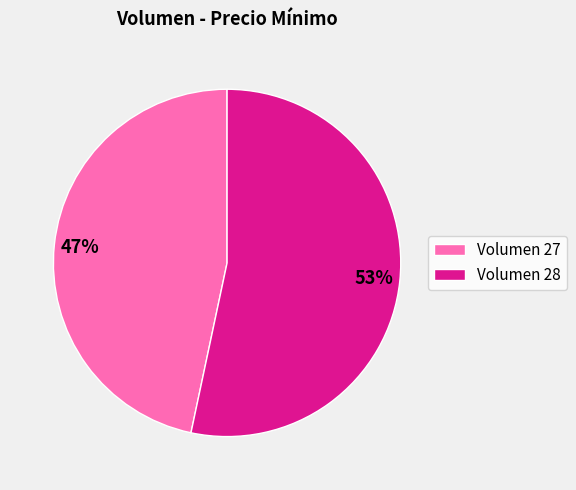

What is the smallest slice in the pie chart?

Volumen 27